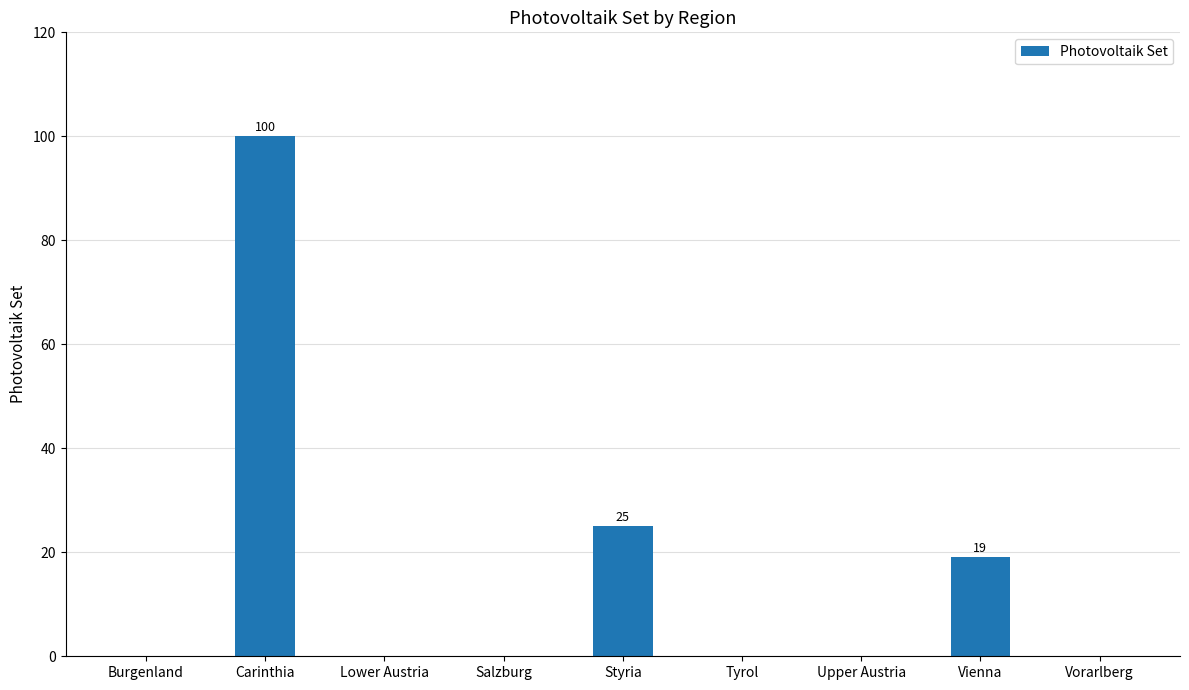

What is the change in value from Tyrol to Vienna?

+19